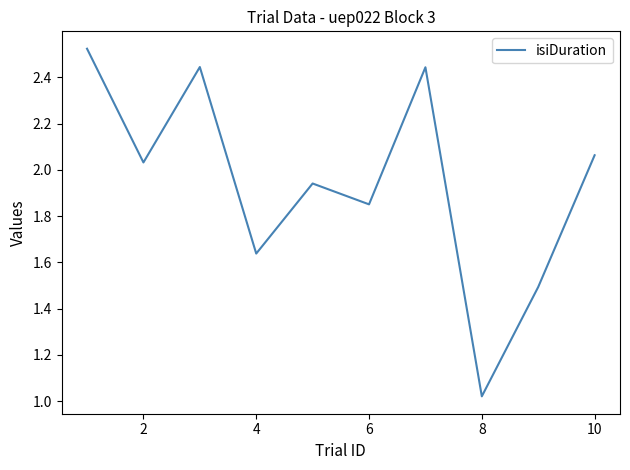

What is the difference between the maximum and minimum values?

1.5